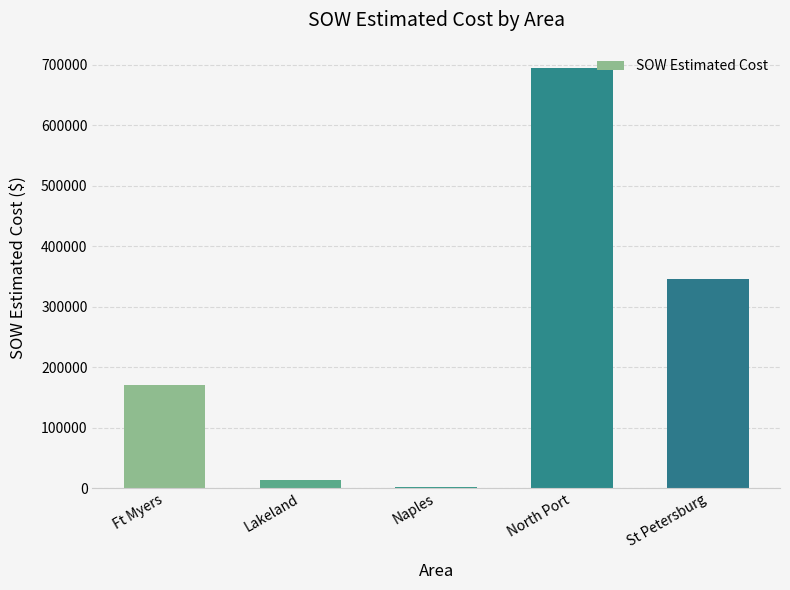

Which has a higher value, Lakeland or North Port?

North Port